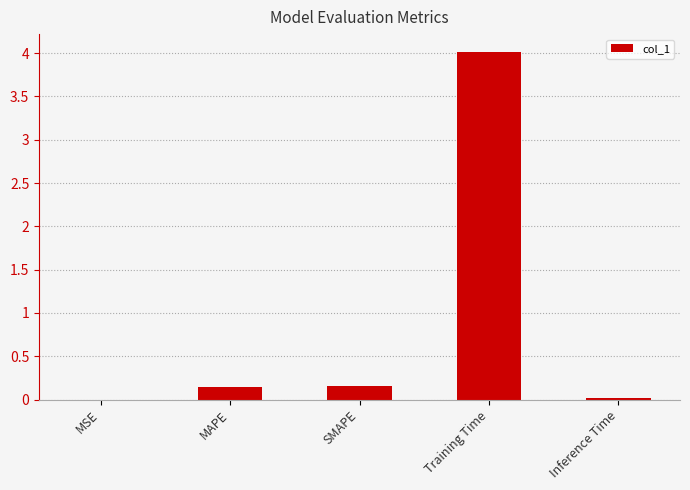

Which has a higher value, Training Time or Inference Time?

Training Time